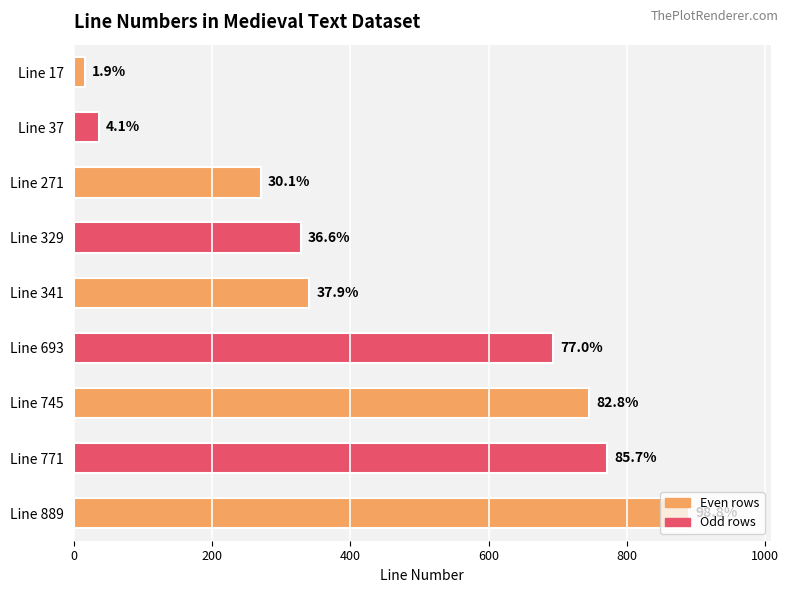

How many bars are there in total?

9